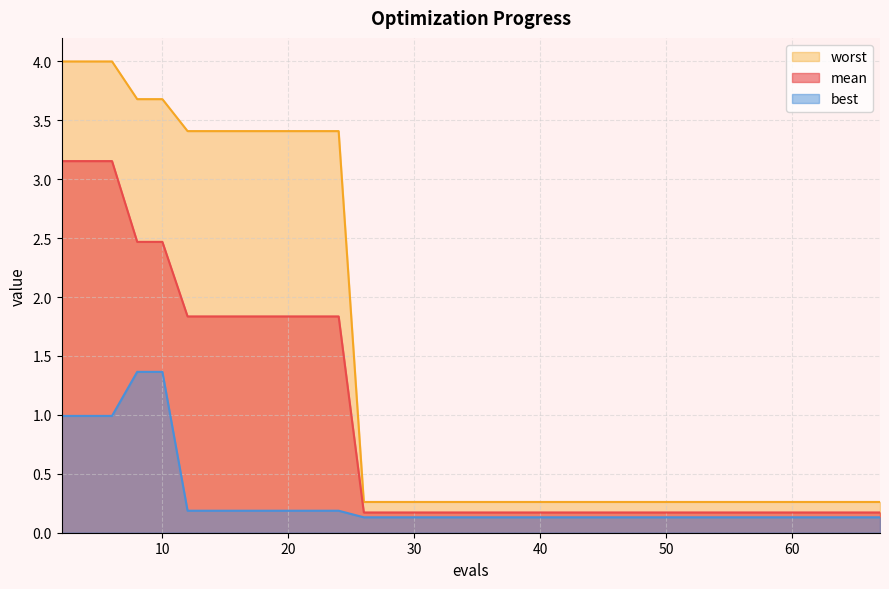

Reading left to right, what are all the values shown in this chart?

mean: 2=3.2	4=3.2	6=3.2	8=2.5	10=2.5	12=1.8	14=1.8	16=1.8	18=1.8	20=1.8	22=1.8	24=1.8	26=0.2	29=0.2	33=0.2	38=0.2	45=0.2	54=0.2	67=0.2
best: 2=1.0	4=1.0	6=1.0	8=1.4	10=1.4	12=0.2	14=0.2	16=0.2	18=0.2	20=0.2	22=0.2	24=0.2	26=0.1	29=0.1	33=0.1	38=0.1	45=0.1	54=0.1	67=0.1
worst: 2=4.0	4=4.0	6=4.0	8=3.7	10=3.7	12=3.4	14=3.4	16=3.4	18=3.4	20=3.4	22=3.4	24=3.4	26=0.3	29=0.3	33=0.3	38=0.3	45=0.3	54=0.3	67=0.3